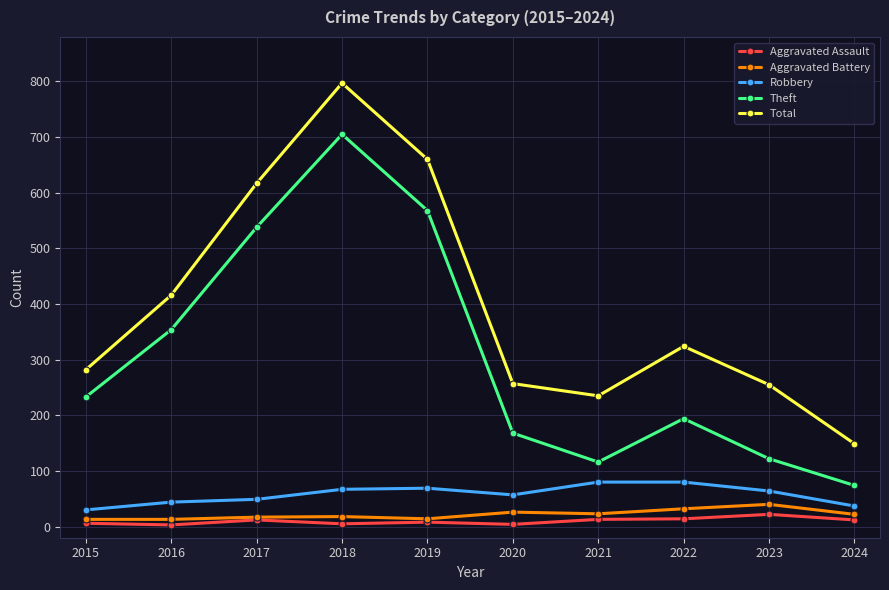

Which series has the widest spread of values?

Total